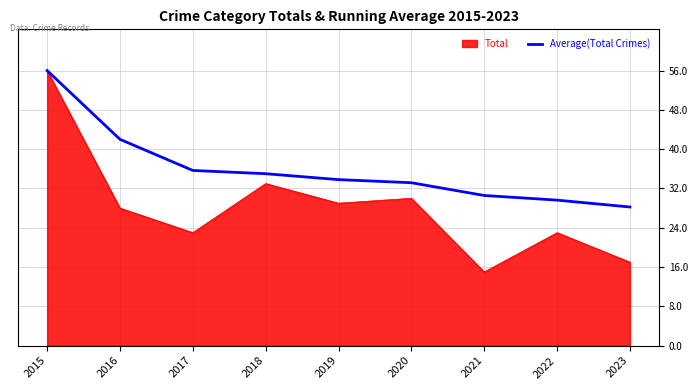

Between 2015 and 2016, which series saw the biggest shift?

Total